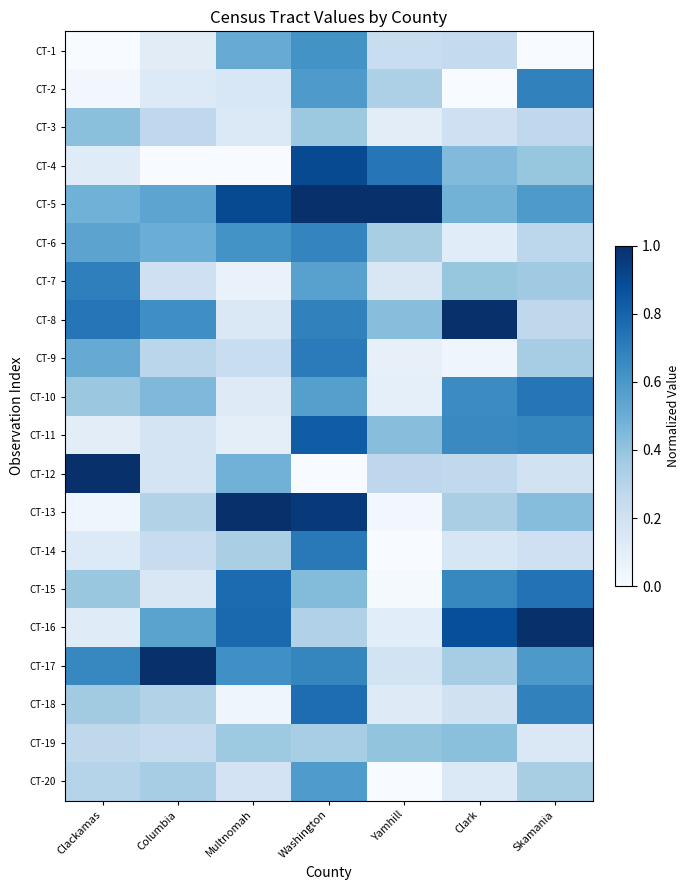

How many categories are shown in the chart?

7